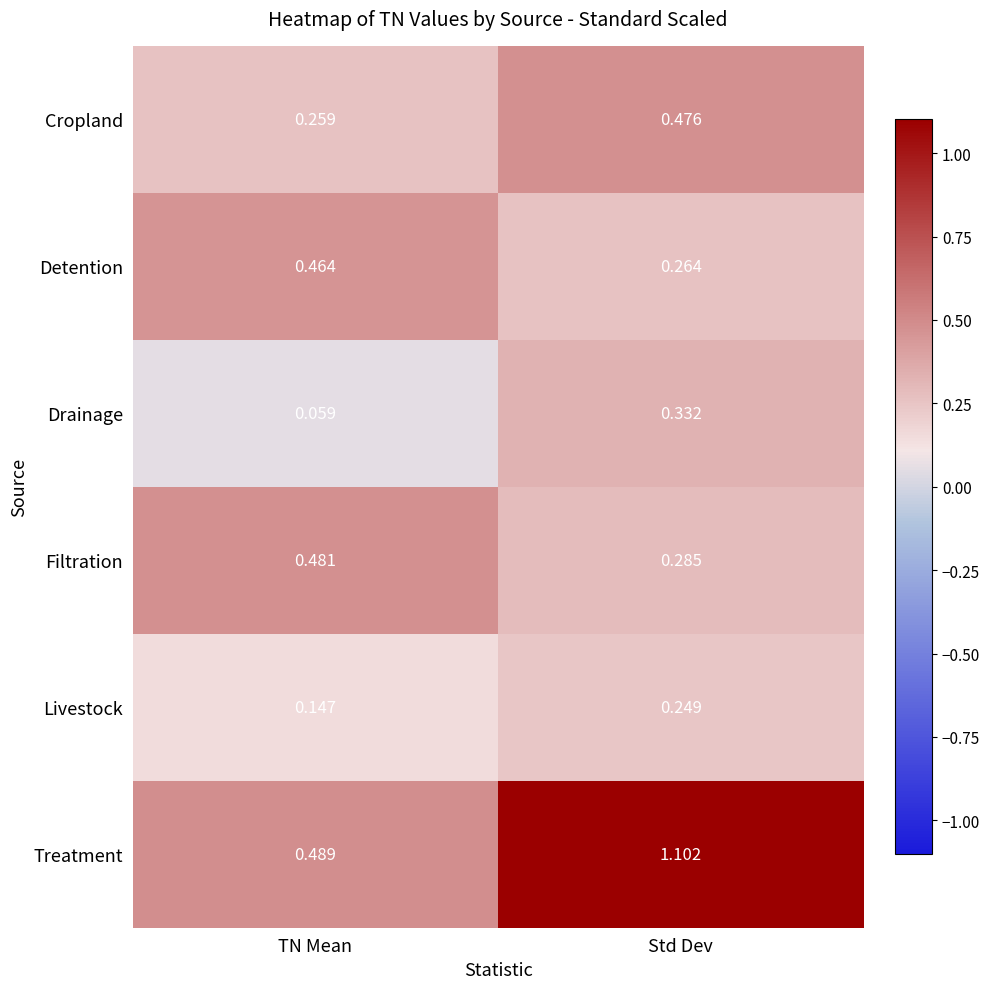

Rank the series at TN Mean from highest to lowest value.

Treatment, Filtration, Detention, Cropland, Livestock, Drainage